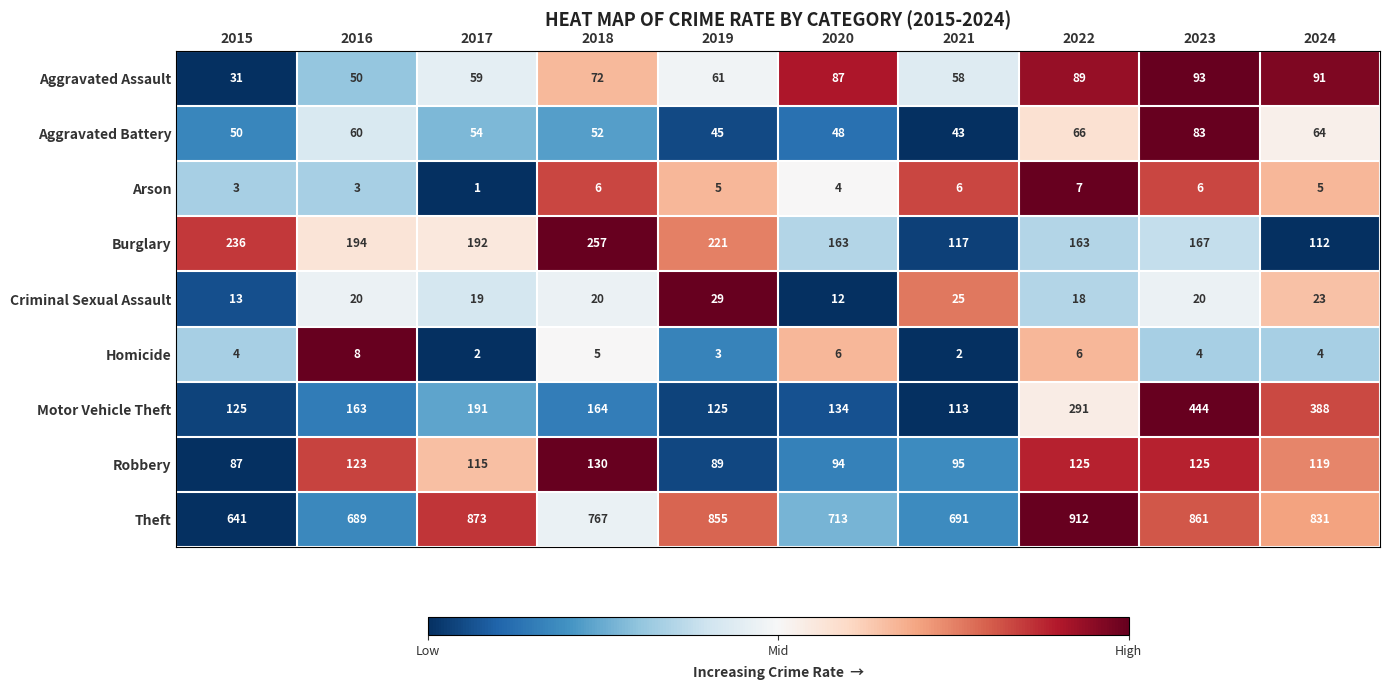

Between 2016 and 2019, which series saw the biggest shift?

Theft